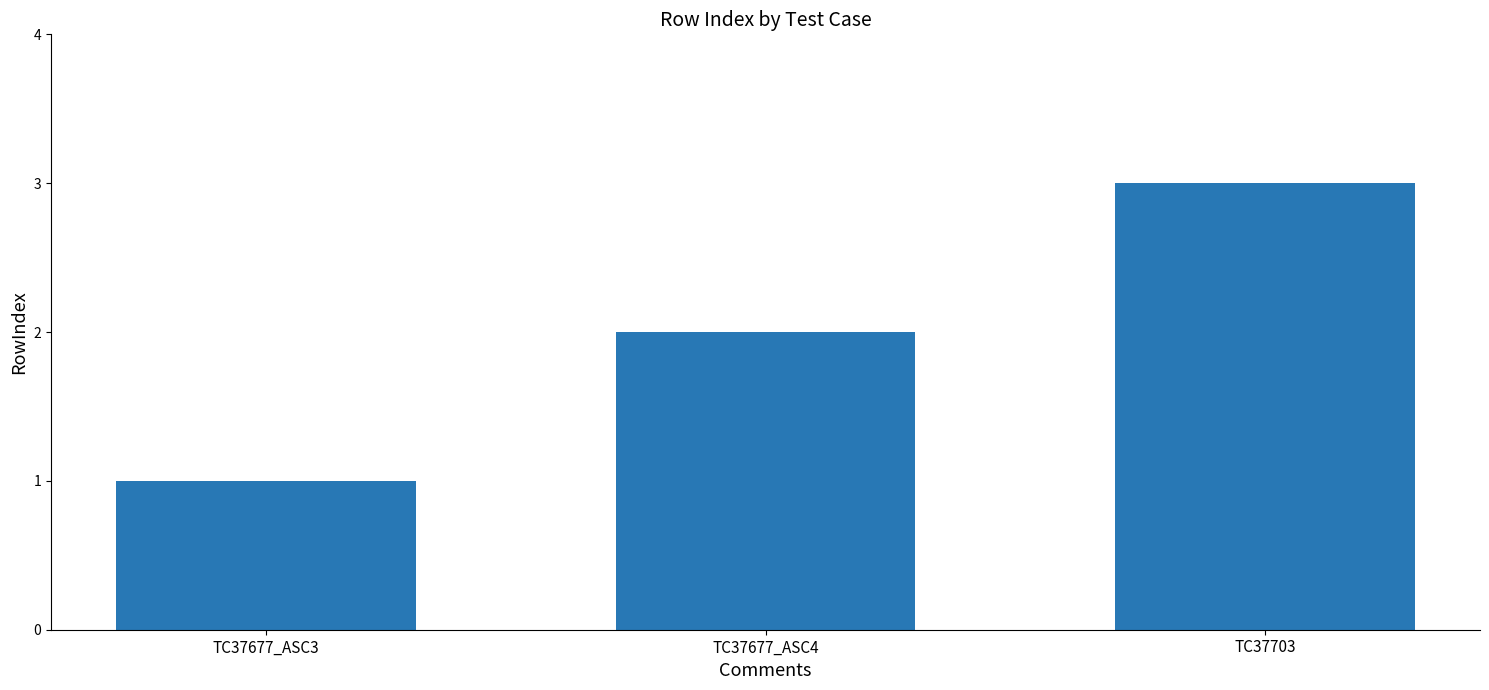

The chart shows a value of 1 at TC37677_ASC3. True or false?

True